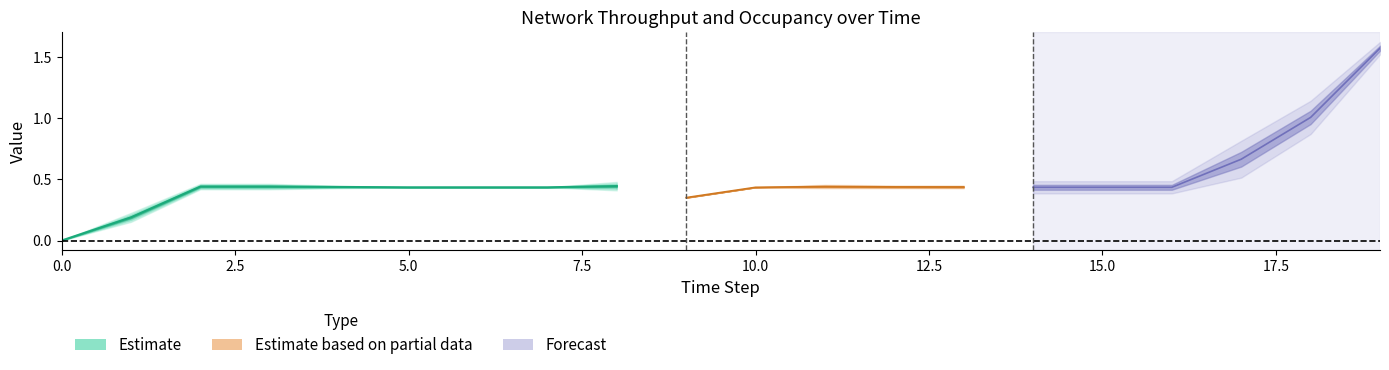

Is the value of throughput at 5 greater than the value of goodThroughput at 19?

No